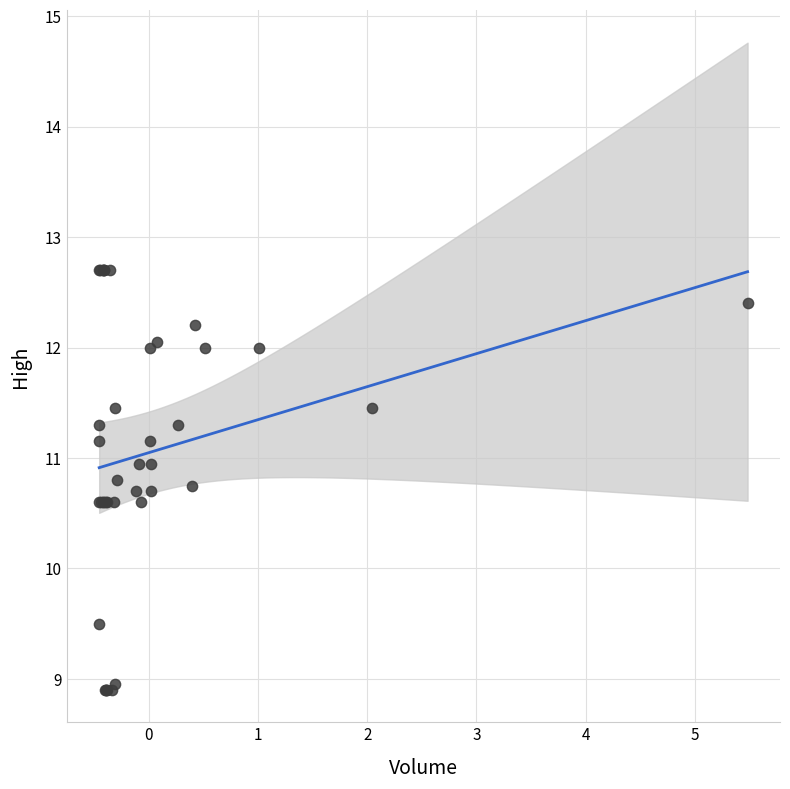

What Y value in the scatter plot is closest to 10?

9.5